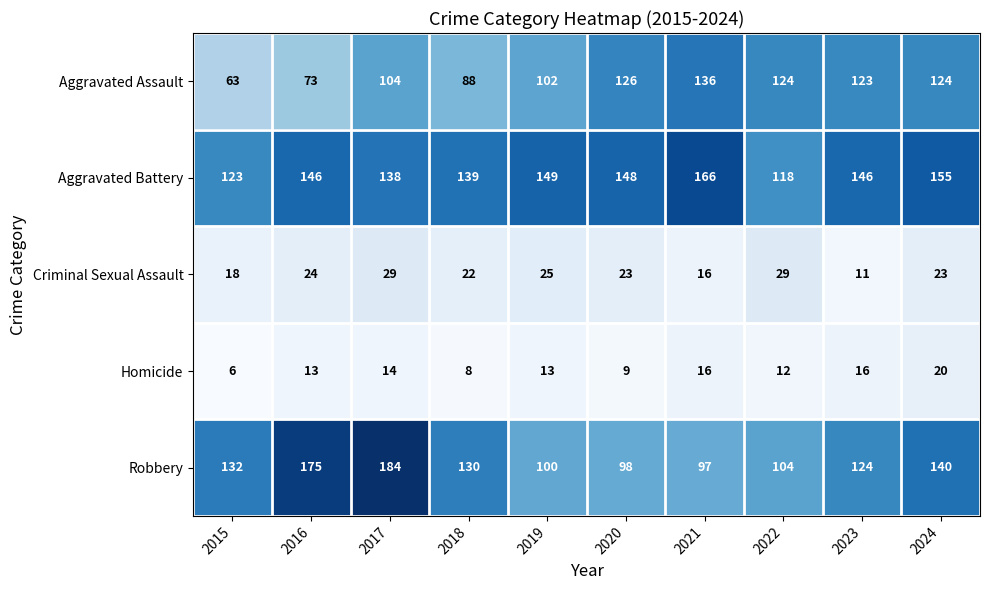

Which series has the largest total across all categories?

Aggravated Battery